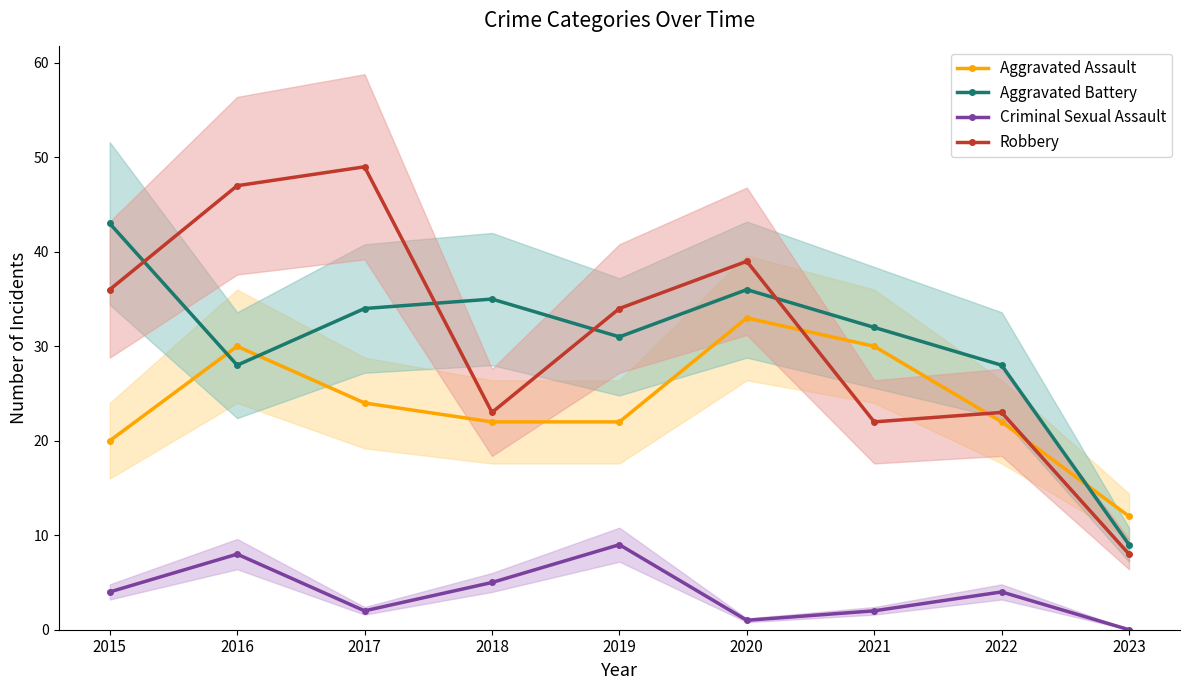

At 2016, list the series in order from largest to smallest.

Robbery, Aggravated Assault, Aggravated Battery, Criminal Sexual Assault